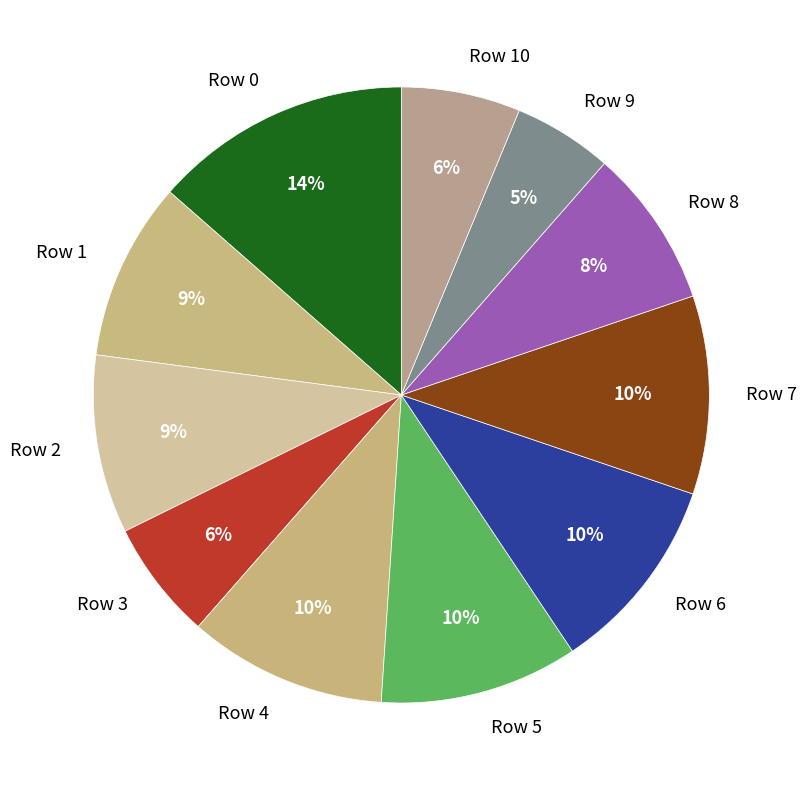

True or false: Row 6 accounts for 19% of the total.

False